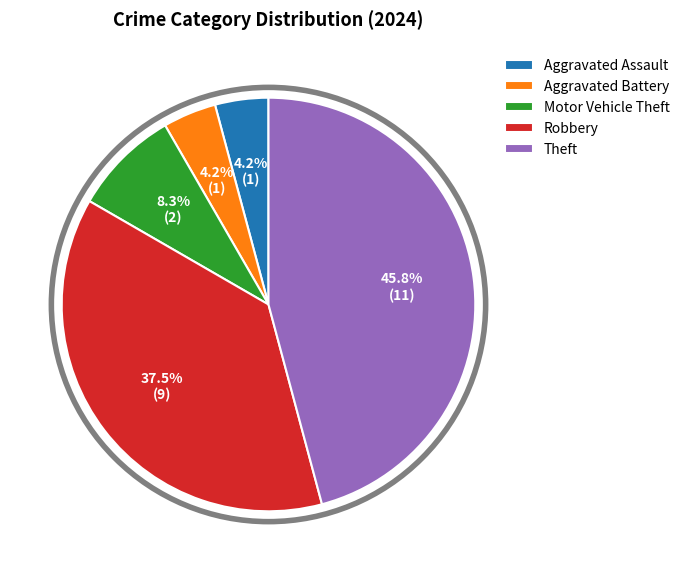

Approximately how many times larger is the value at Aggravated Battery compared to Aggravated Assault?

1.0